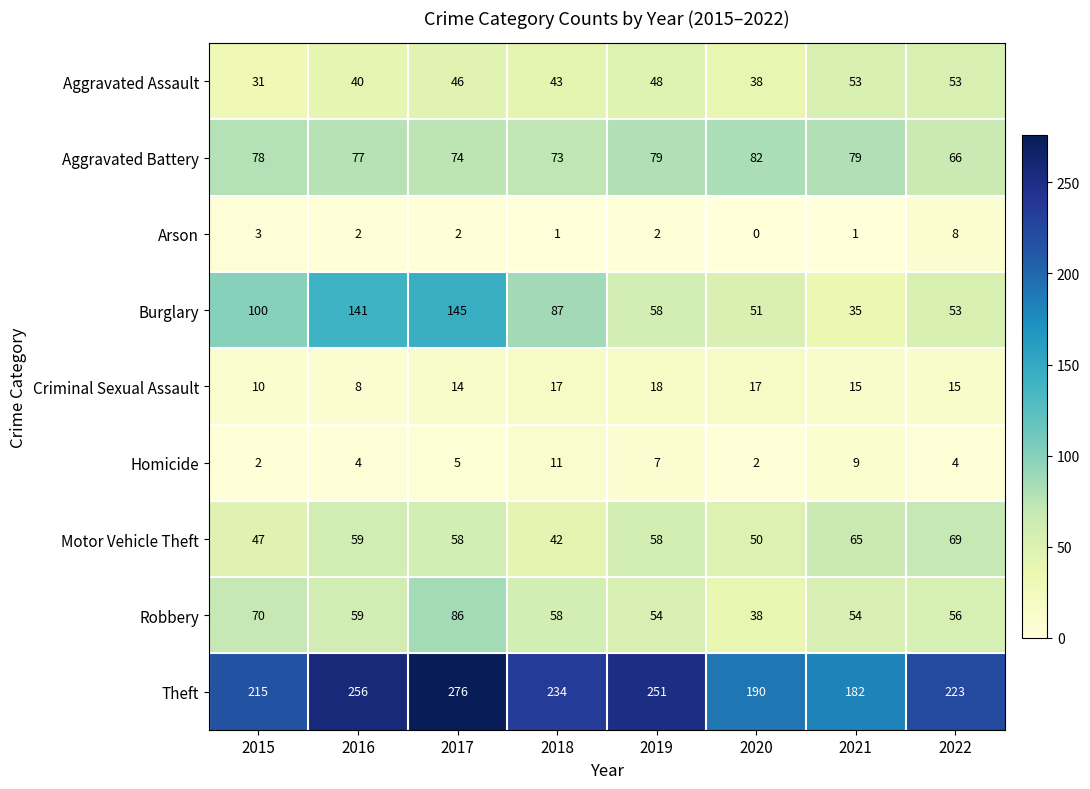

At how many categories does at least one series exceed 185?

7